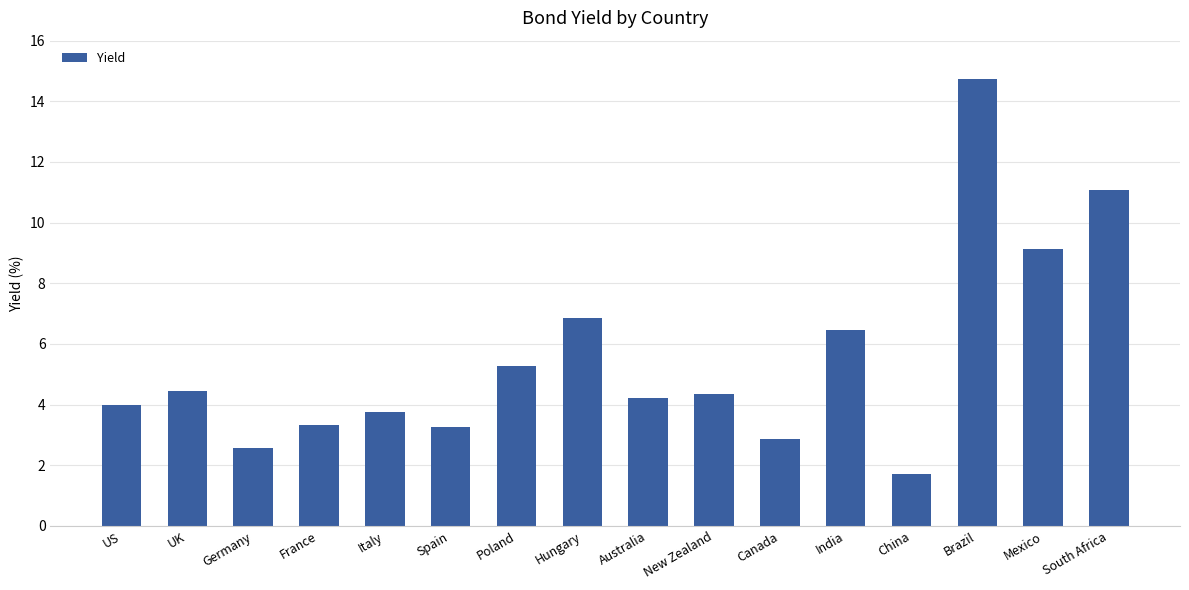

Reading left to right, transcribe all the data shown in this chart.

4.0	4.4	2.6	3.3	3.8	3.3	5.3	6.9	4.2	4.3	2.9	6.5	1.7	14.7	9.1	11.1